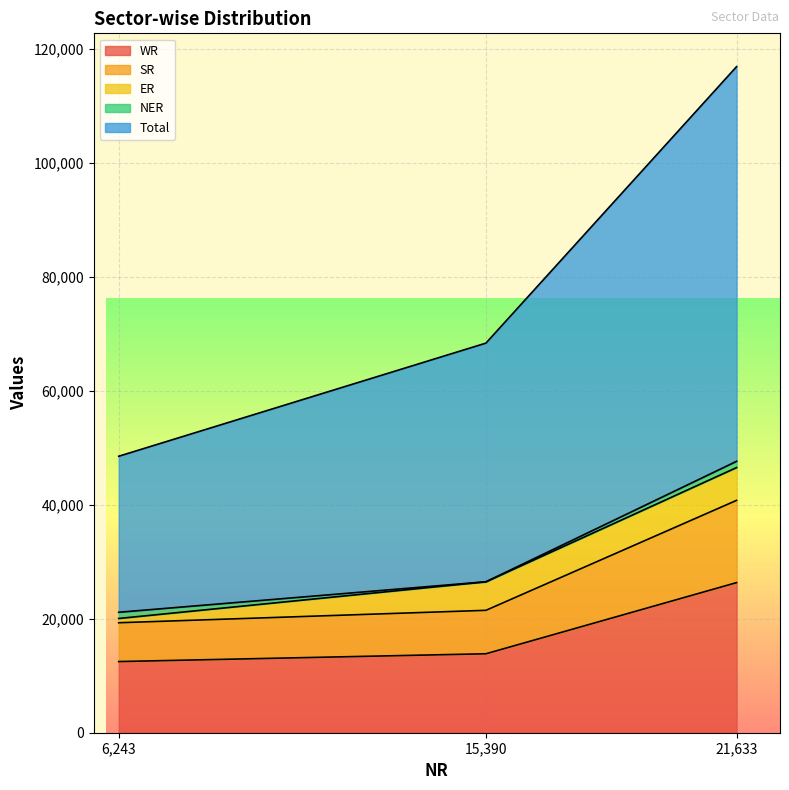

Which has a higher value, 6243 or 15390?

15390